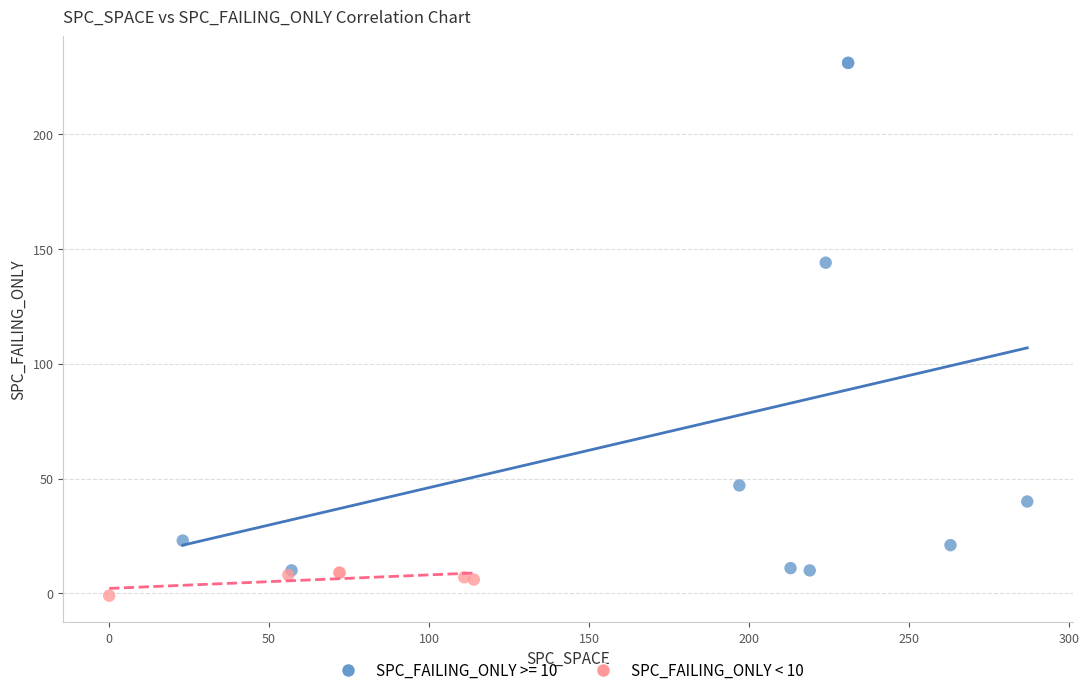

Which series reaches the minimum Y coordinate?

SPC_FAILING_ONLY < 10